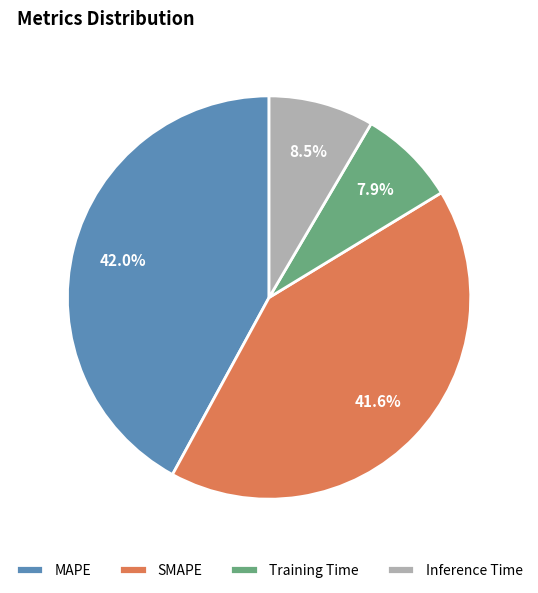

How much of the chart is everything except Training Time?

92.1%